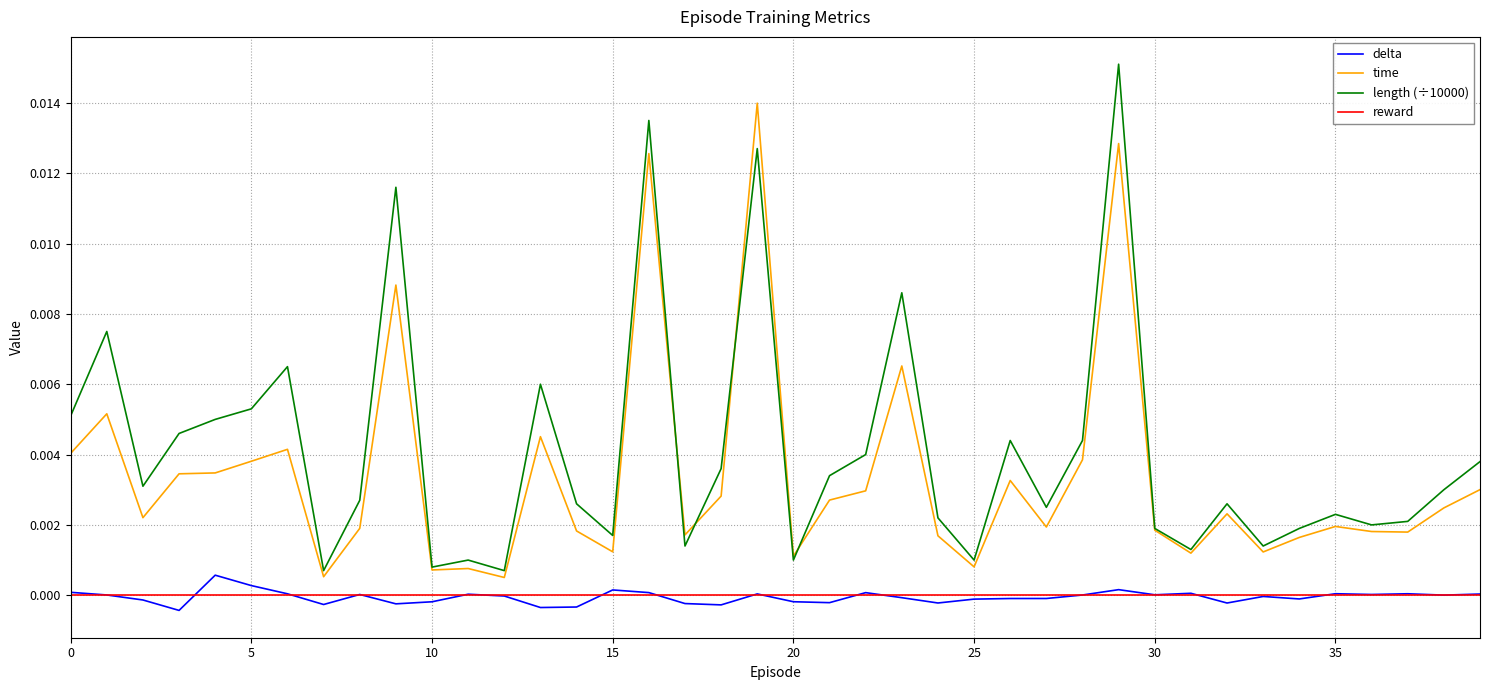

At how many categories does at least one series exceed 0?

40